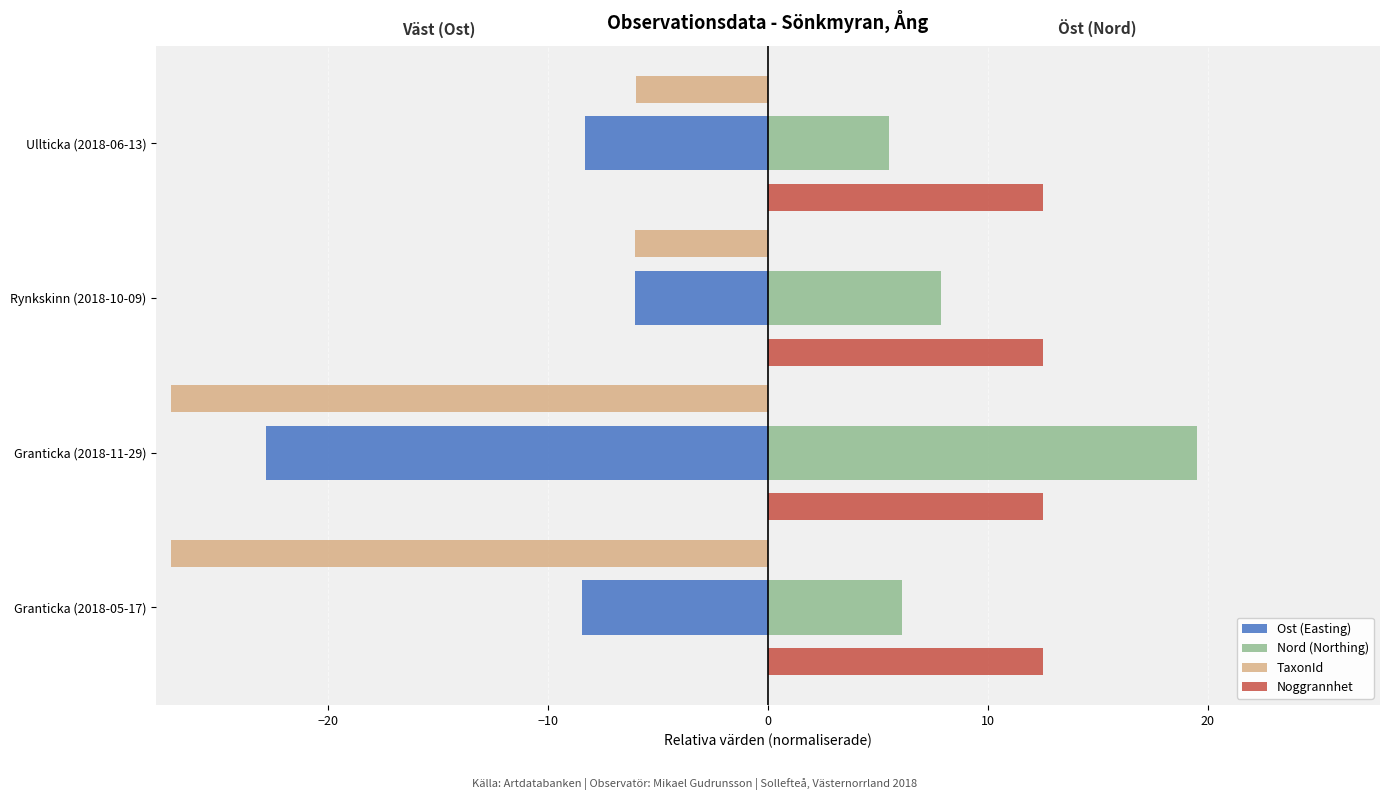

Where is Nord (Northing) nearest to the value 12?

Rynkskinn (2018-10-09)